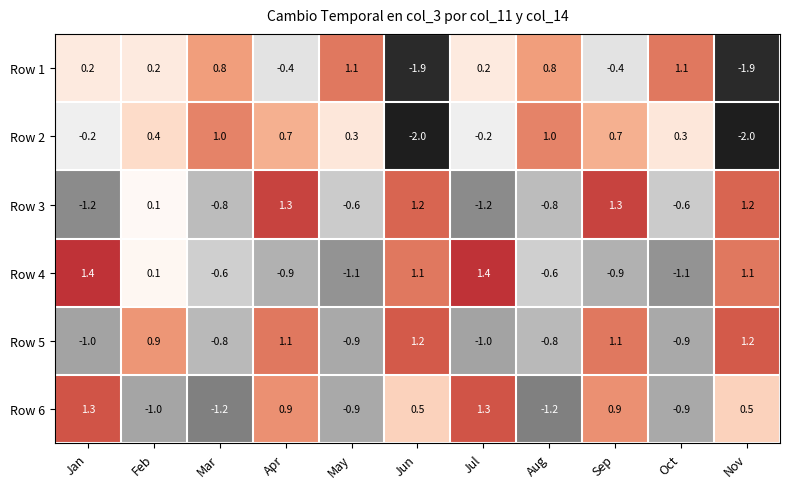

Which series has the largest total across all categories?

Row 6